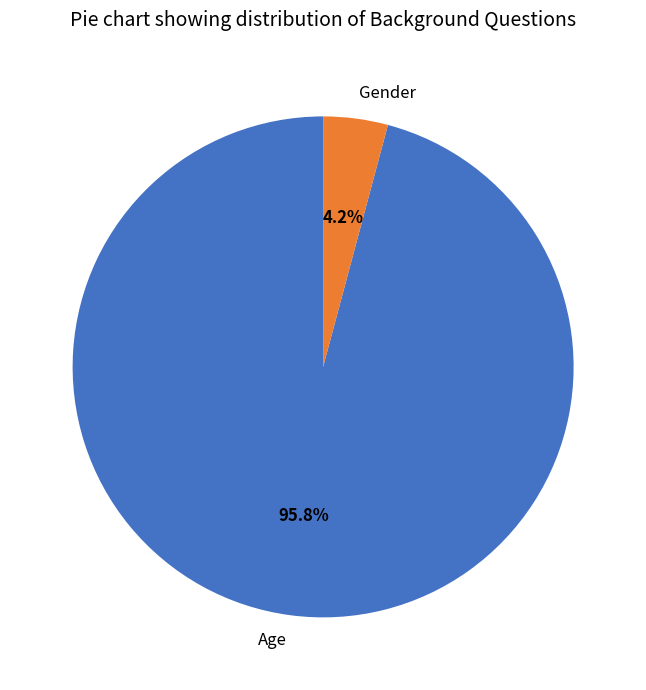

Count the number of slices in the pie.

2